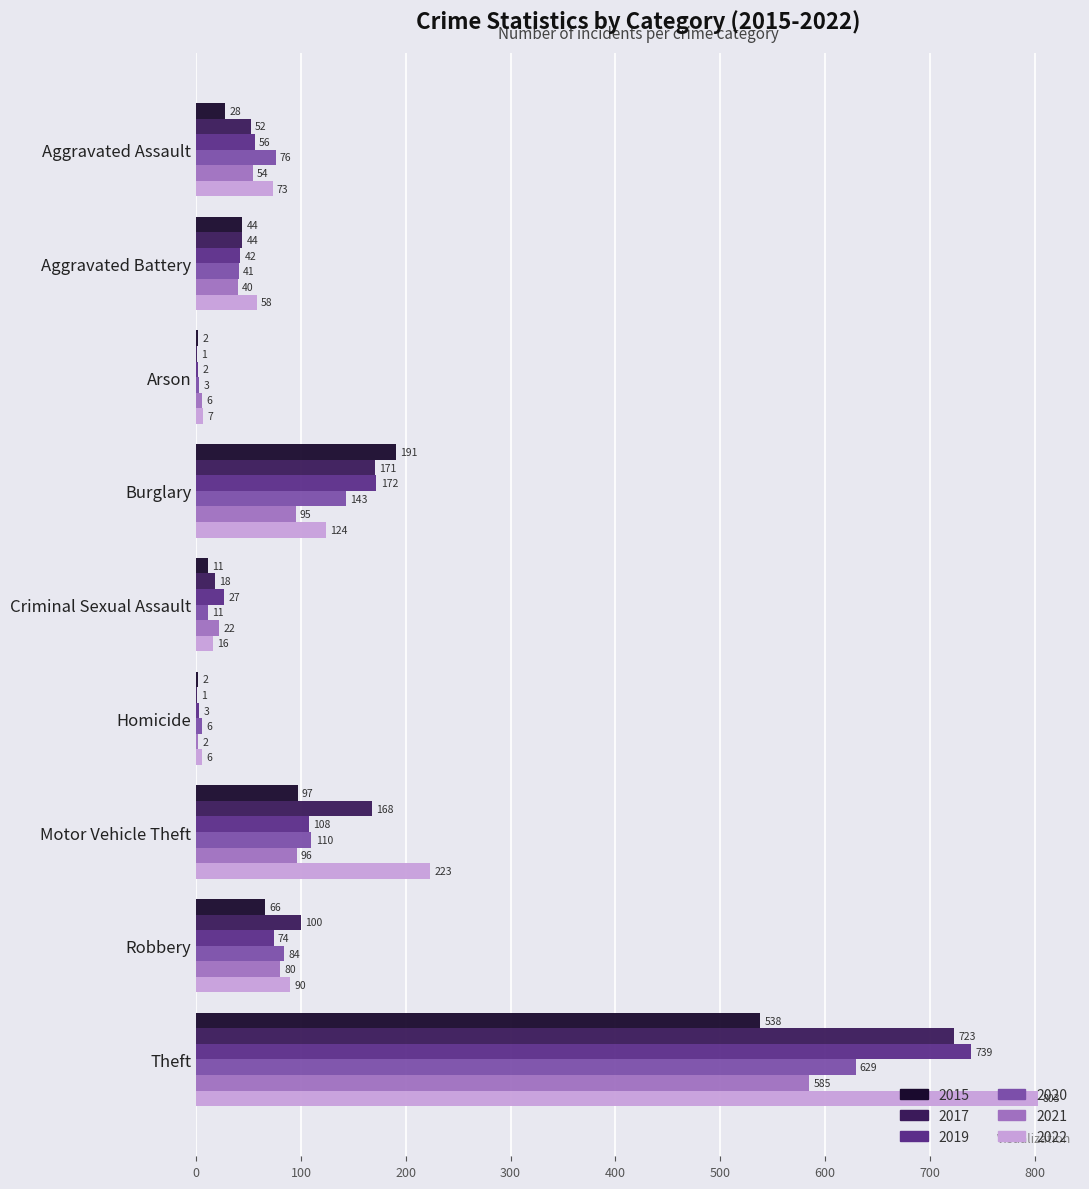

What is the total value across all series at Theft?

4017